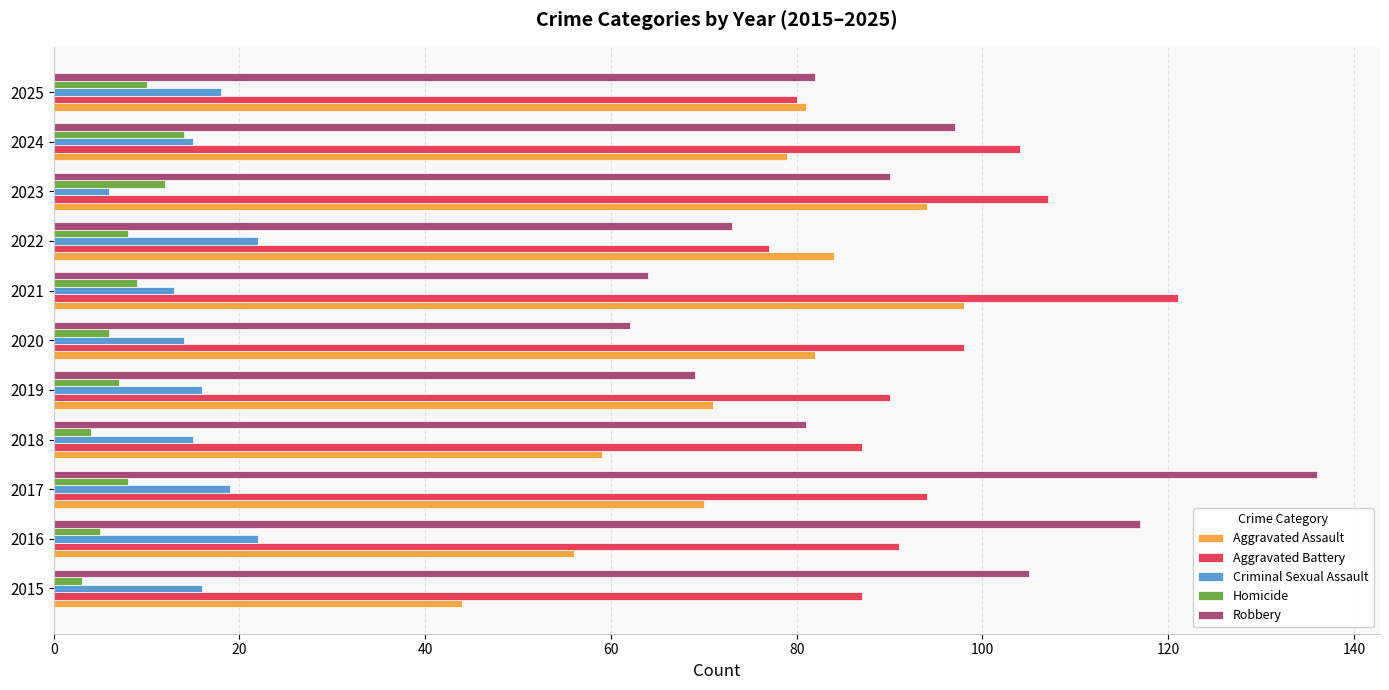

What is the approximate value of Robbery at 2015?

105